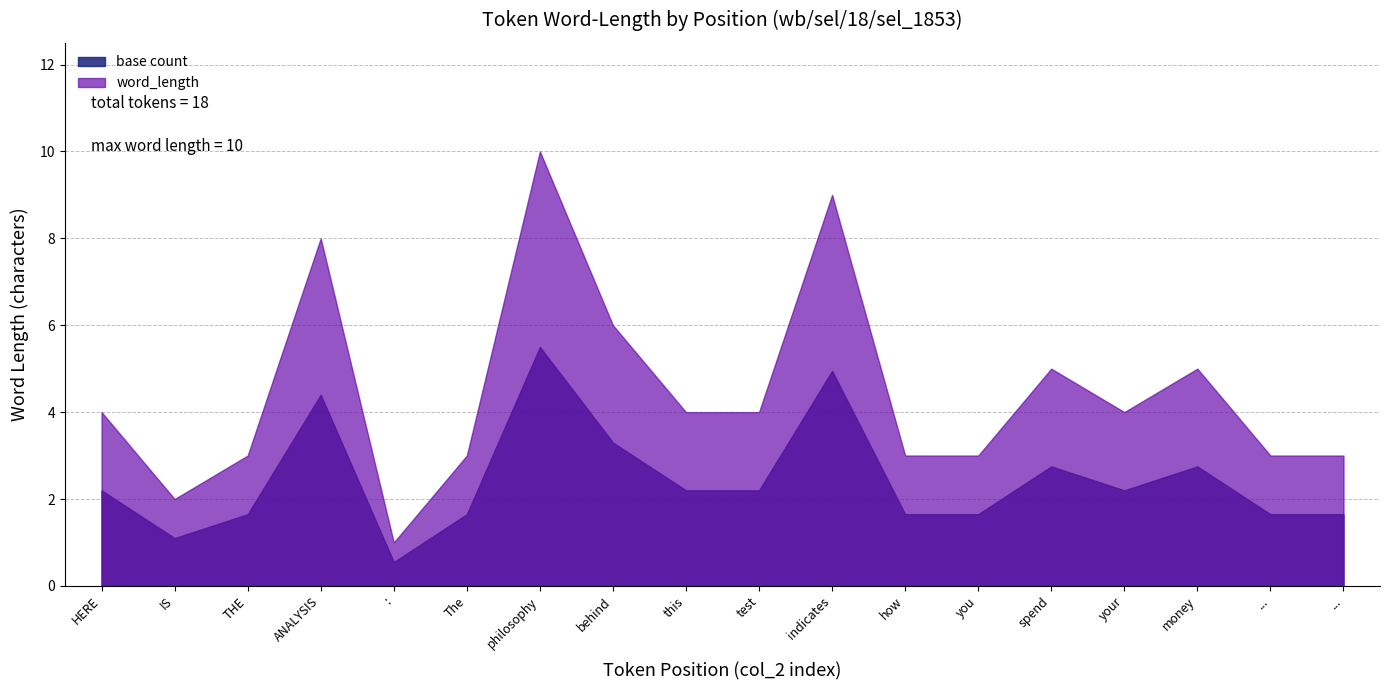

What are all the series names shown in the legend?

base count, word_length